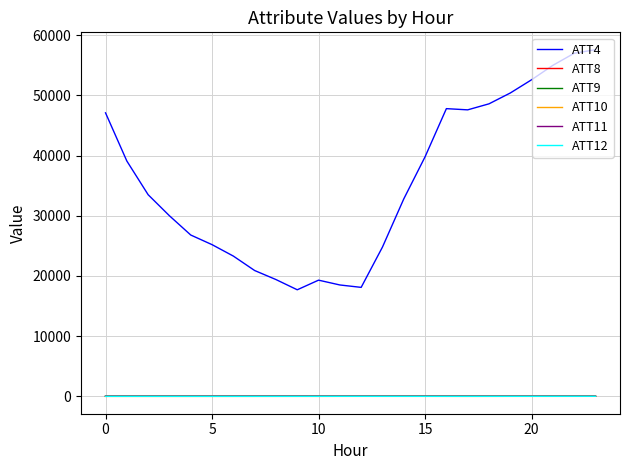

Which series has the largest total across all categories?

ATT4